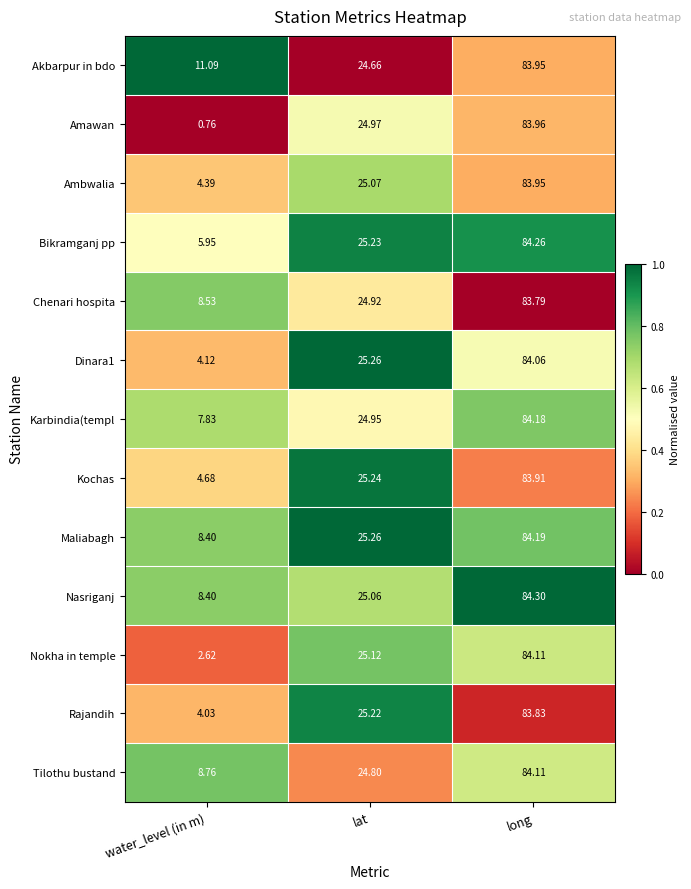

Which label corresponds to the smallest value in the chart?

water_level (in m)